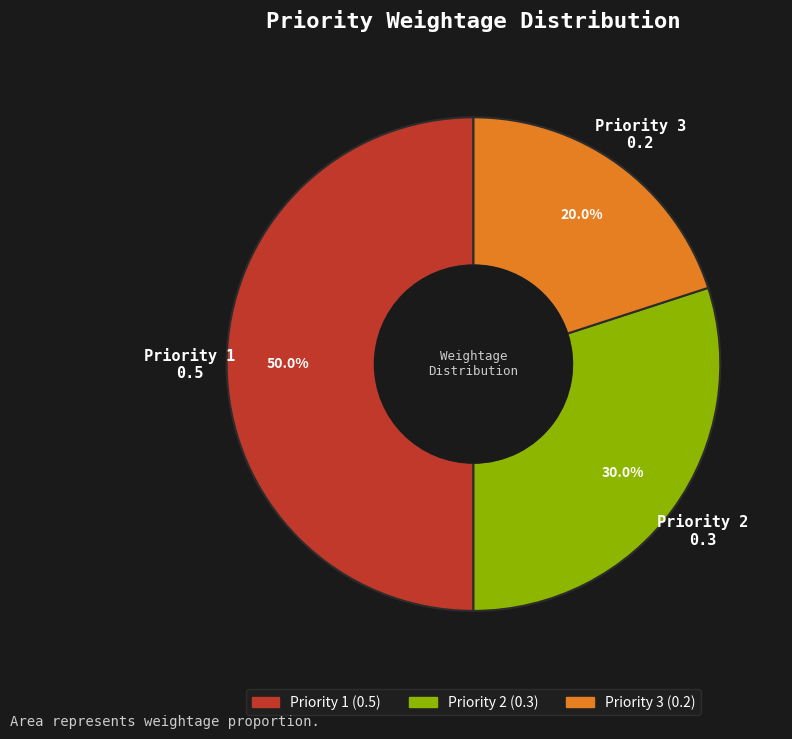

Count the number of slices in the pie.

3